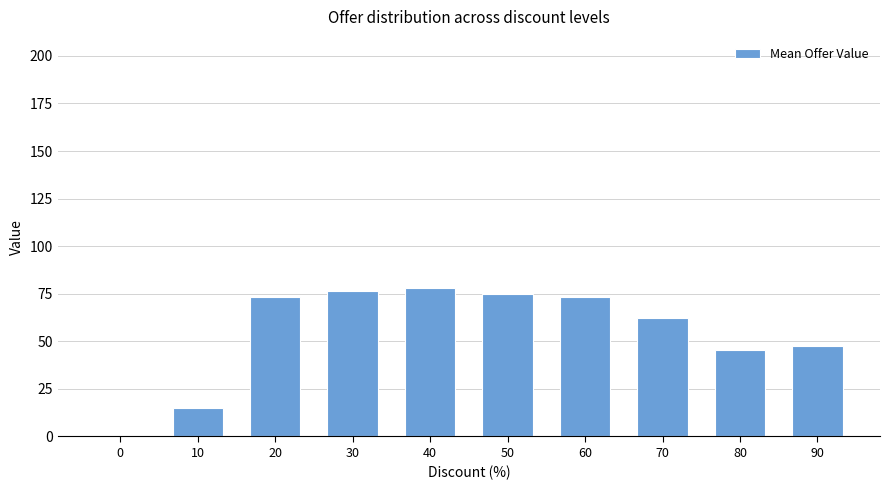

Count the number of data series in this chart.

1